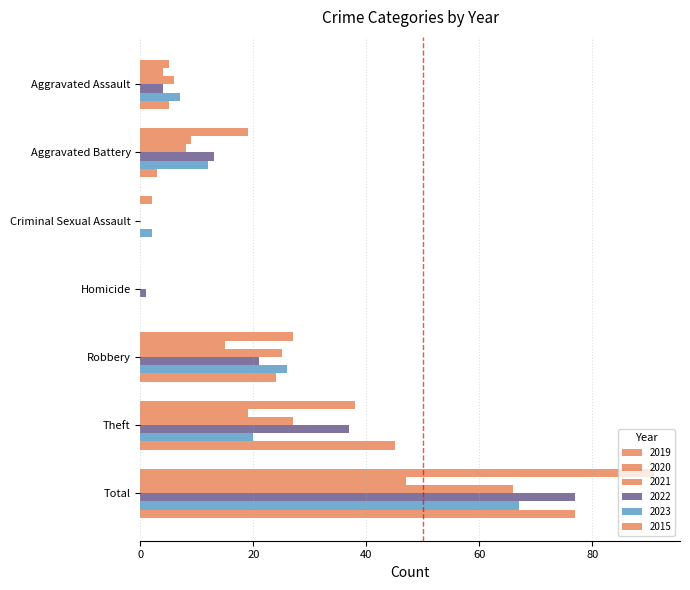

Rank the categories by 2021 value from lowest to highest.

Criminal Sexual Assault, Homicide, Aggravated Assault, Aggravated Battery, Robbery, Theft, Total